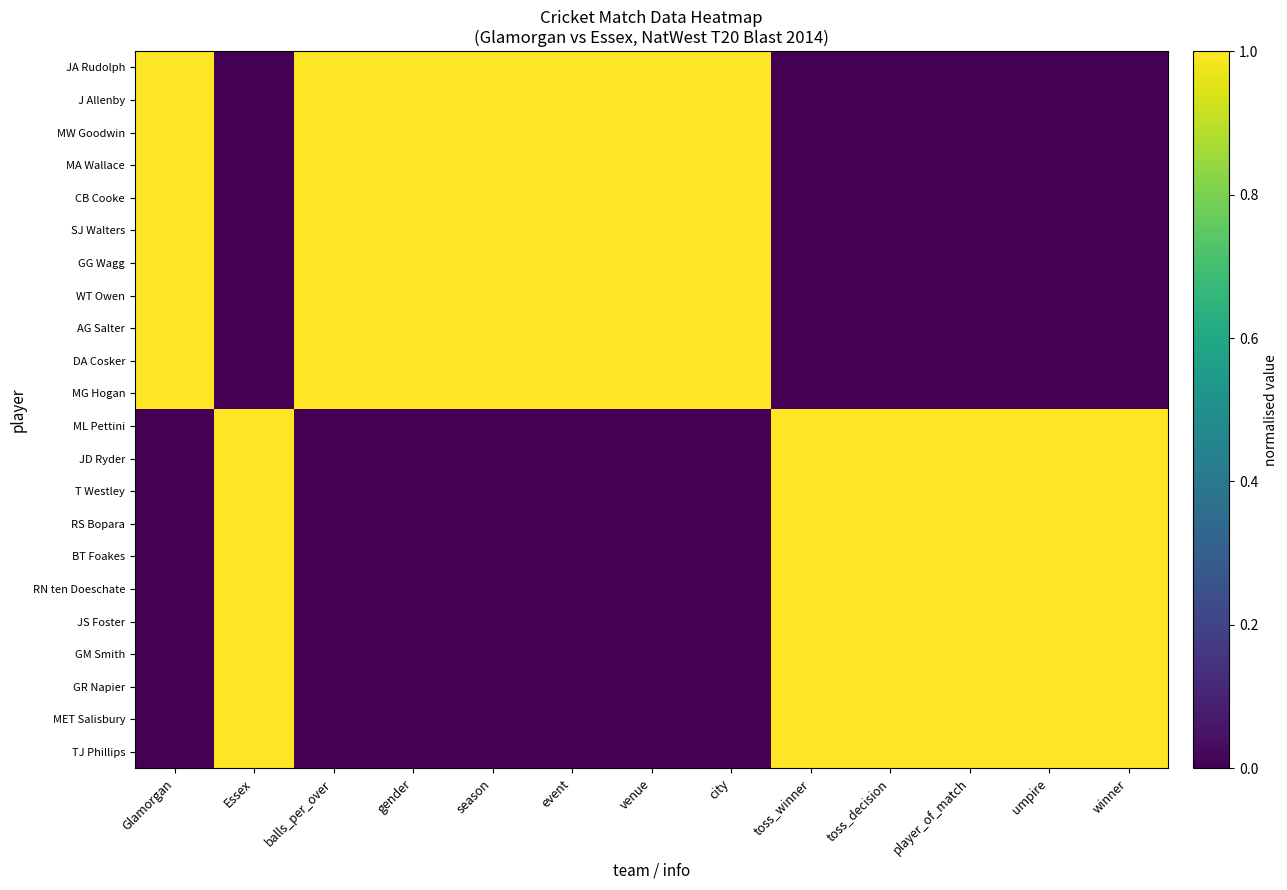

Which series has the largest total across all categories?

JA Rudolph